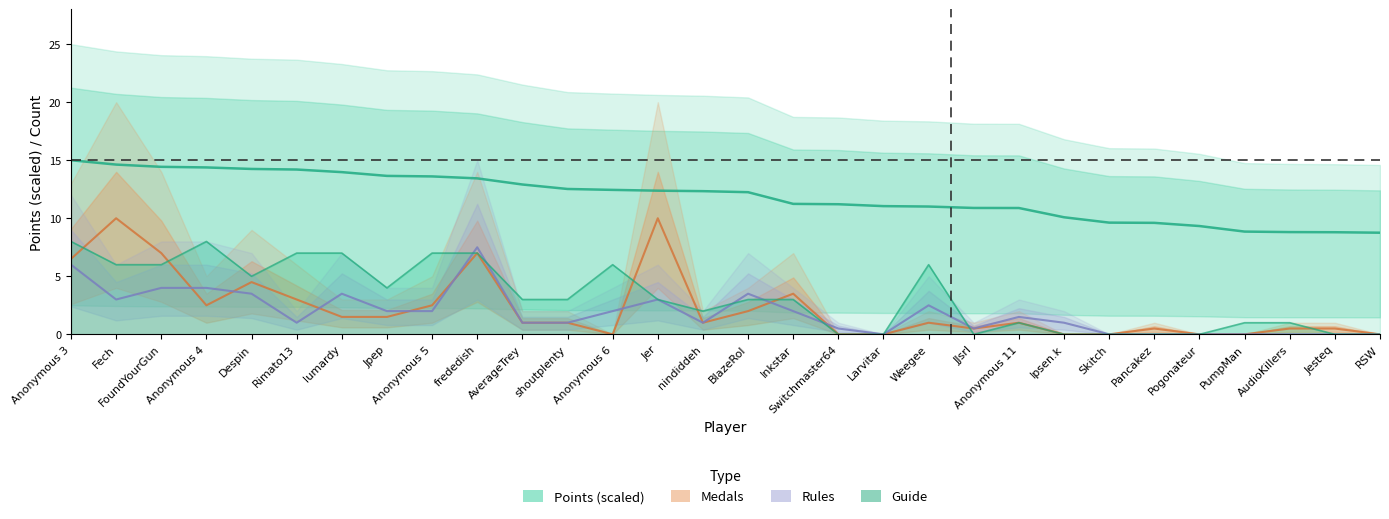

How many positive values does the Guide series have?

21